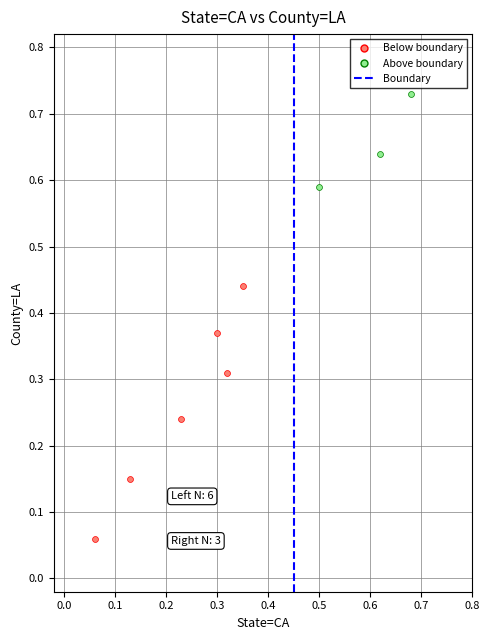

Which series reaches the maximum Y coordinate?

Above boundary